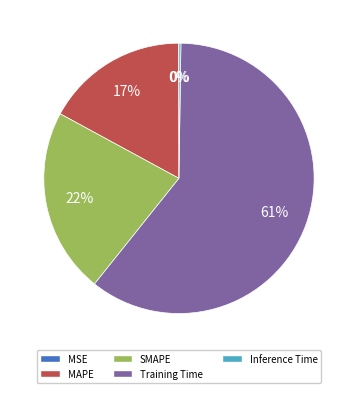

To the nearest percent, what is the average slice percentage?

20%